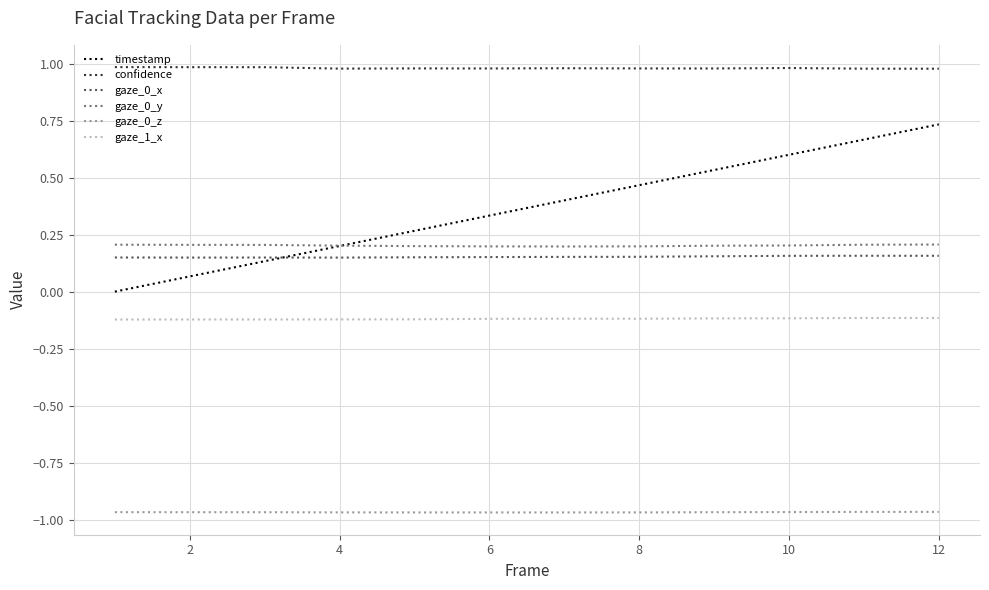

Which series has the largest range (max minus min)?

timestamp